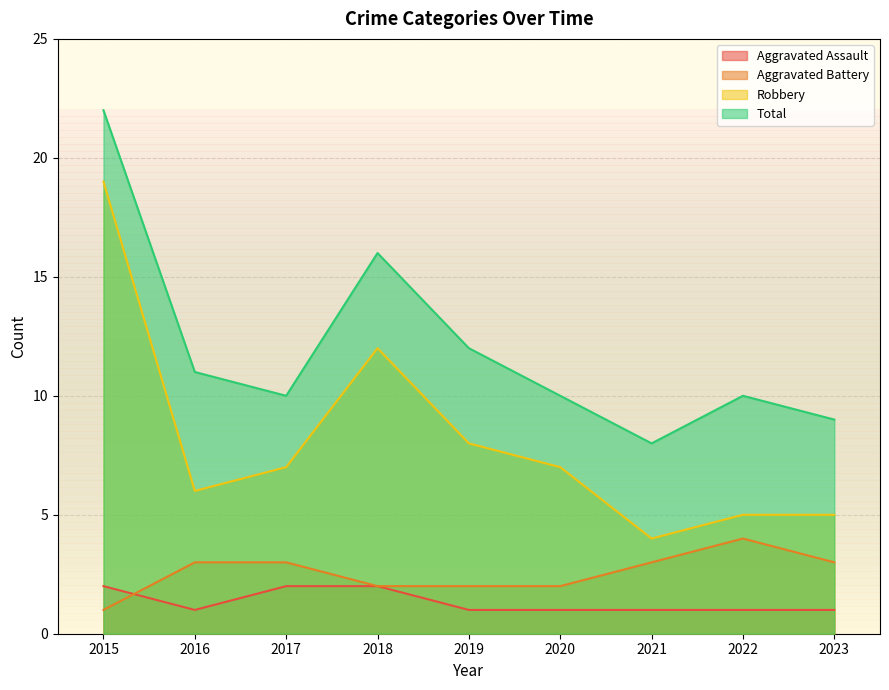

Reading right to left, what are all the values shown in this chart?

Aggravated Assault: 1	1	1	1	1	2	2	1	2
Aggravated Battery: 3	4	3	2	2	2	3	3	1
Robbery: 5	5	4	7	8	12	7	6	19
Total: 9	10	8	10	12	16	10	11	22